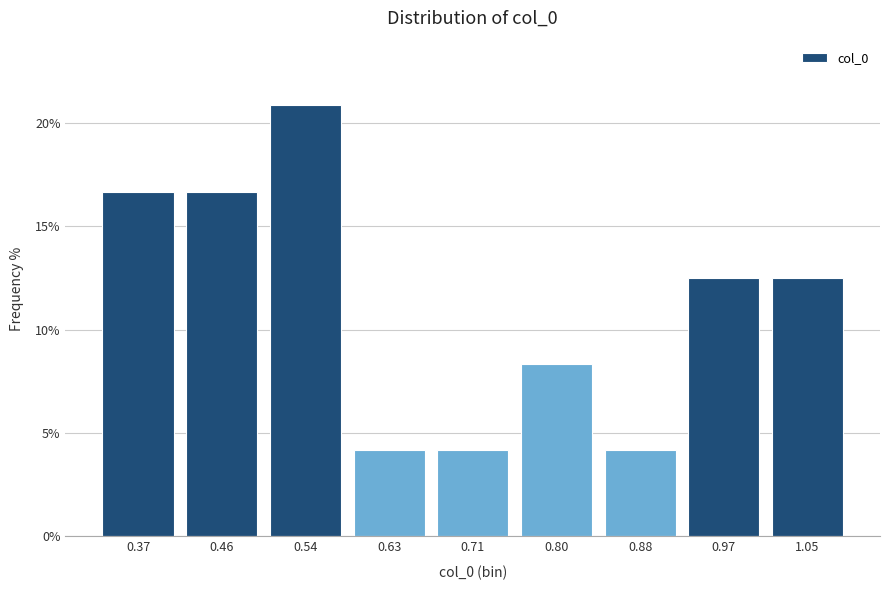

Reading left to right, transcribe this chart: for each bar, give the range it covers on the x-axis and its height. Neither the bar edges nor the heights are printed on the chart, so give them approximately, as read against the axes.

0.33 to 0.42: 16.5
0.42 to 0.50: 16.5
0.50 to 0.59: 21.0
0.59 to 0.67: 4.0
0.67 to 0.76: 4.0
0.76 to 0.84: 8.5
0.84 to 0.92: 4.0
0.92 to 1.01: 12.5
1.01 to 1.09: 12.5